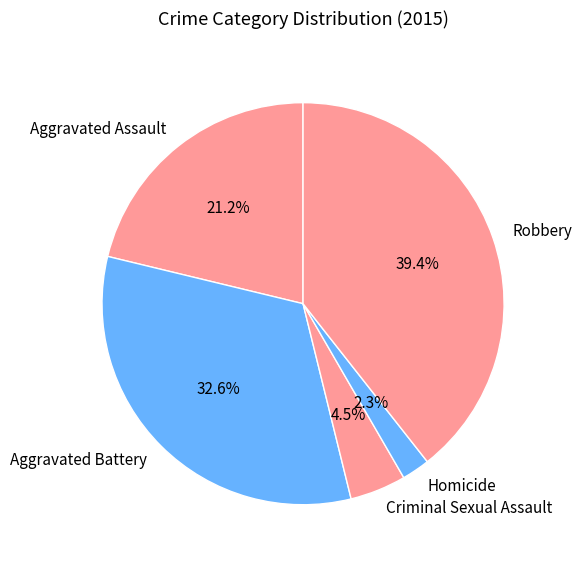

To the nearest percent, what is the difference between the largest and smallest slice percentages?

37%